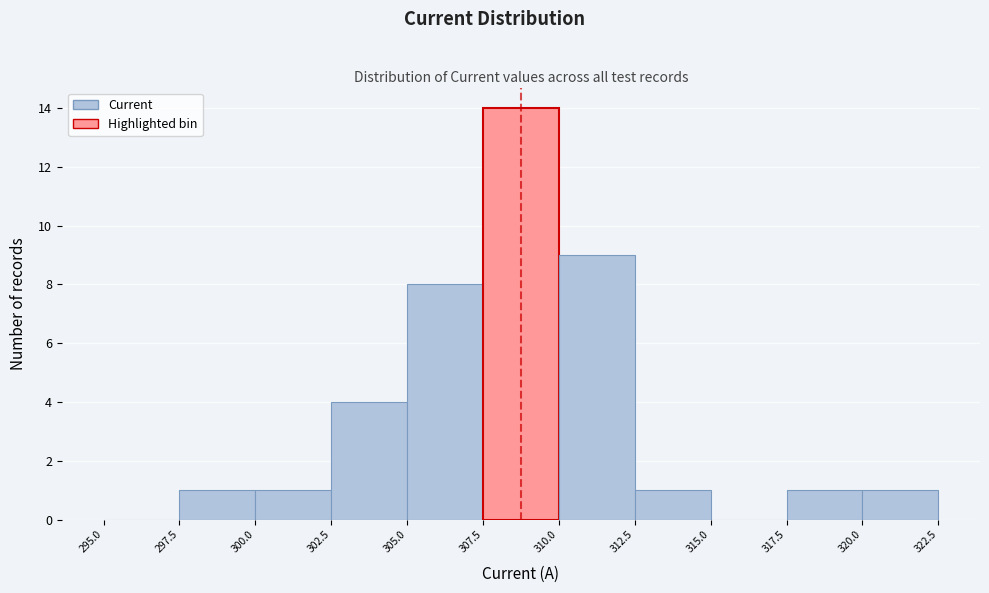

Over which range of the x-axis is the bar tallest?

307.5 to 310.0